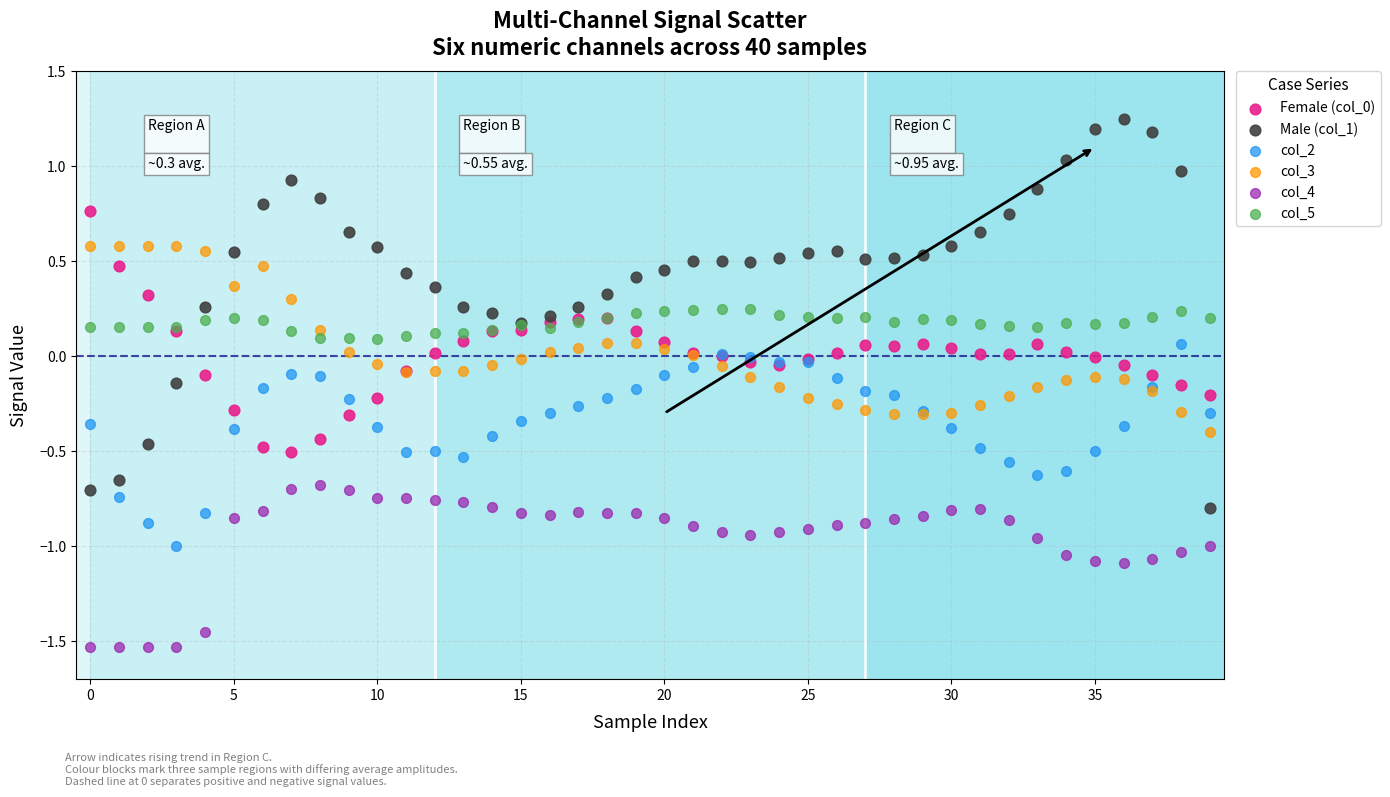

Which series reaches the maximum Y coordinate?

Male (col_1)